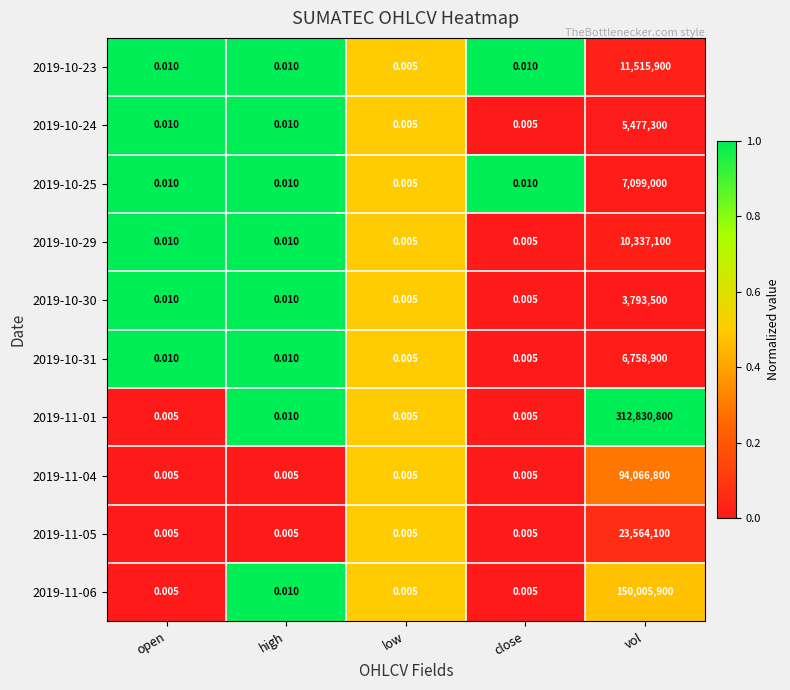

Which category has the lowest value in the 2019-10-23 series?

low